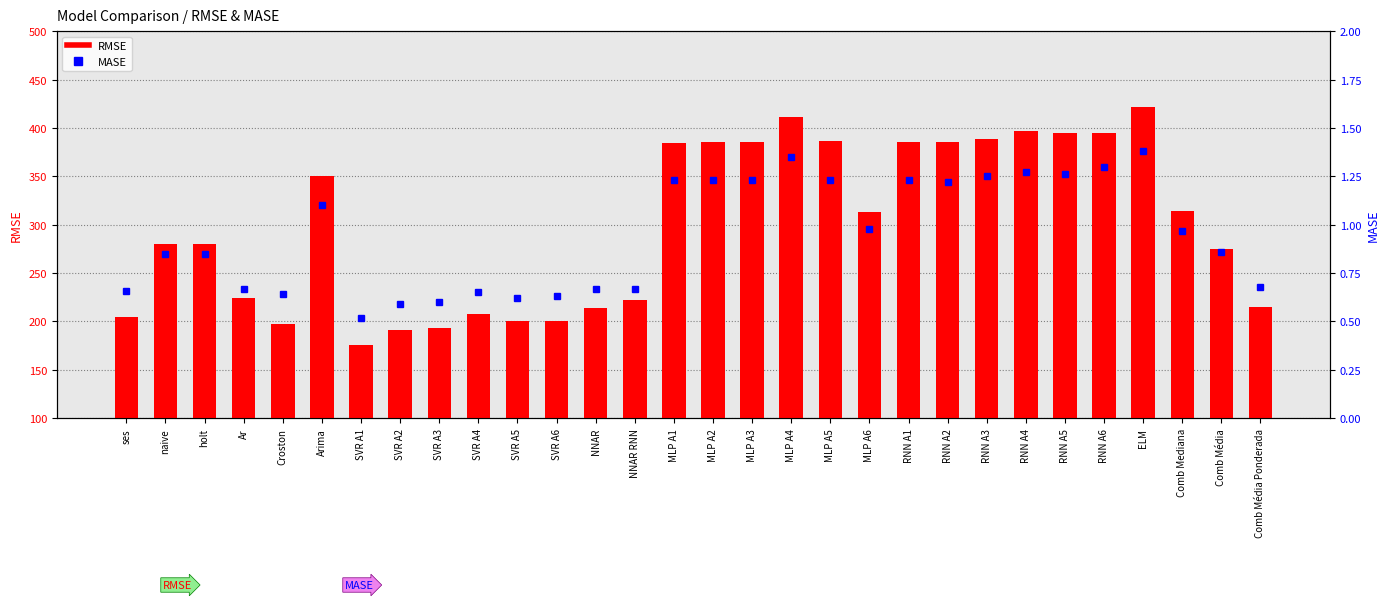

What is the sum of the MASE values at NNAR RNN and holt?

1.5